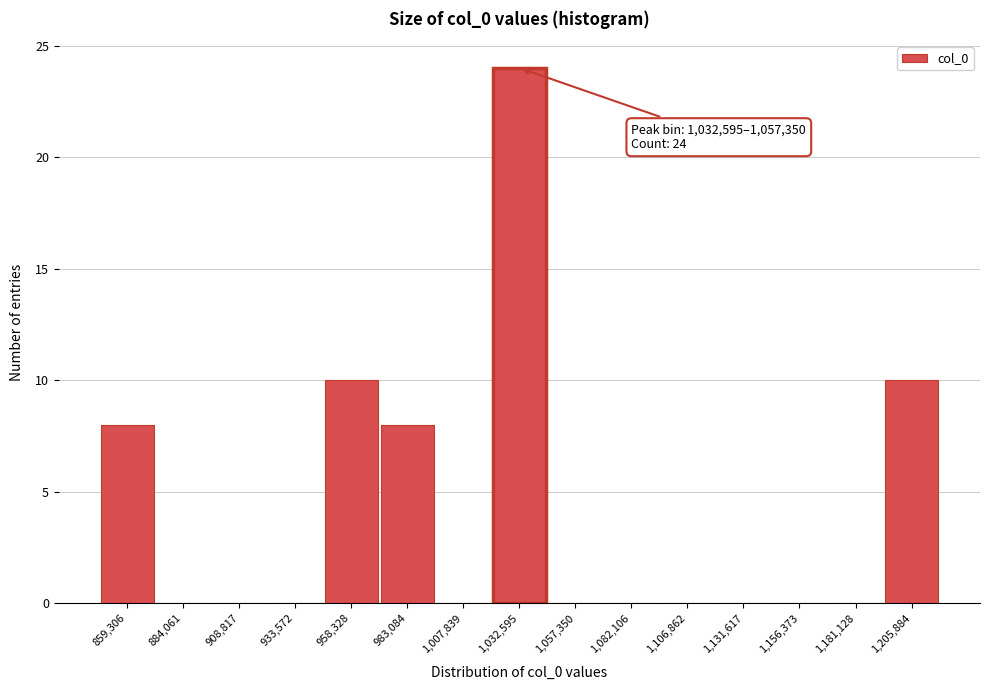

Reading right to left, extract all data points from this chart.

1,205,884=10	1,181,128=0	1,156,373=0	1,131,617=0	1,106,862=0	1,082,106=0	1,057,350=0	1,032,595=24	1,007,839=0	983,084=8	958,328=10	933,572=0	908,817=0	884,061=0	859,306=8